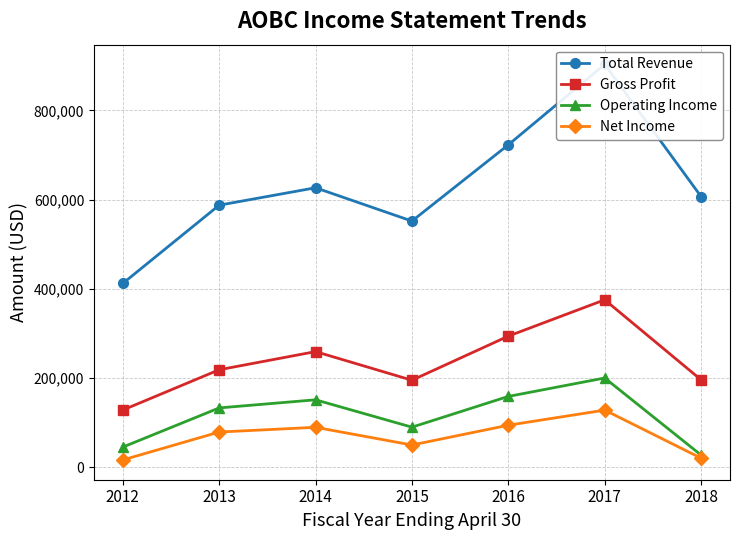

True or false: Operating Income and Total Revenue intersect in this chart.

False